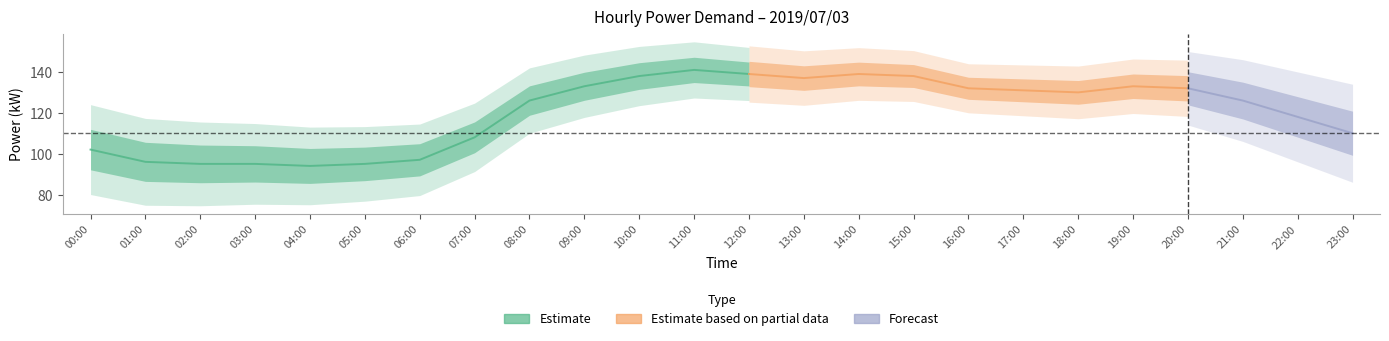

Where is the first local maximum for gp¦(%)?

11:00